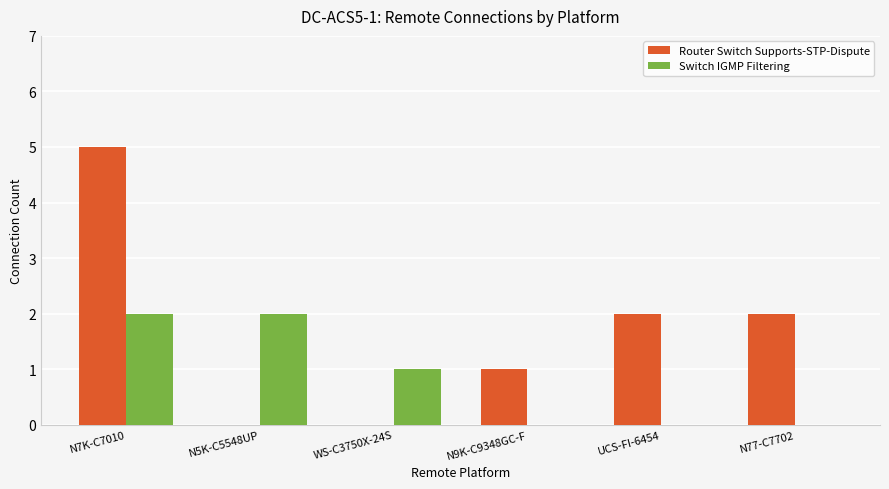

At which category does the chart reach its peak across all series?

N7K-C7010